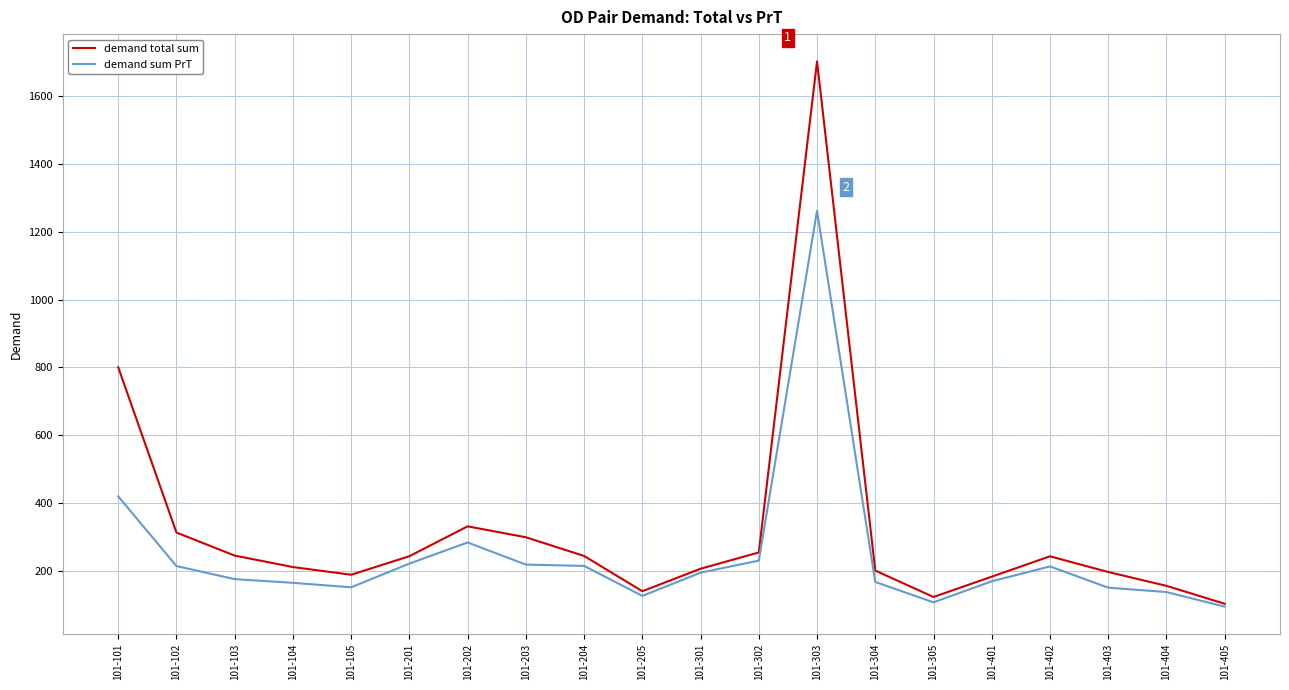

What is the sum of all demand sum PrT values?

4910.8